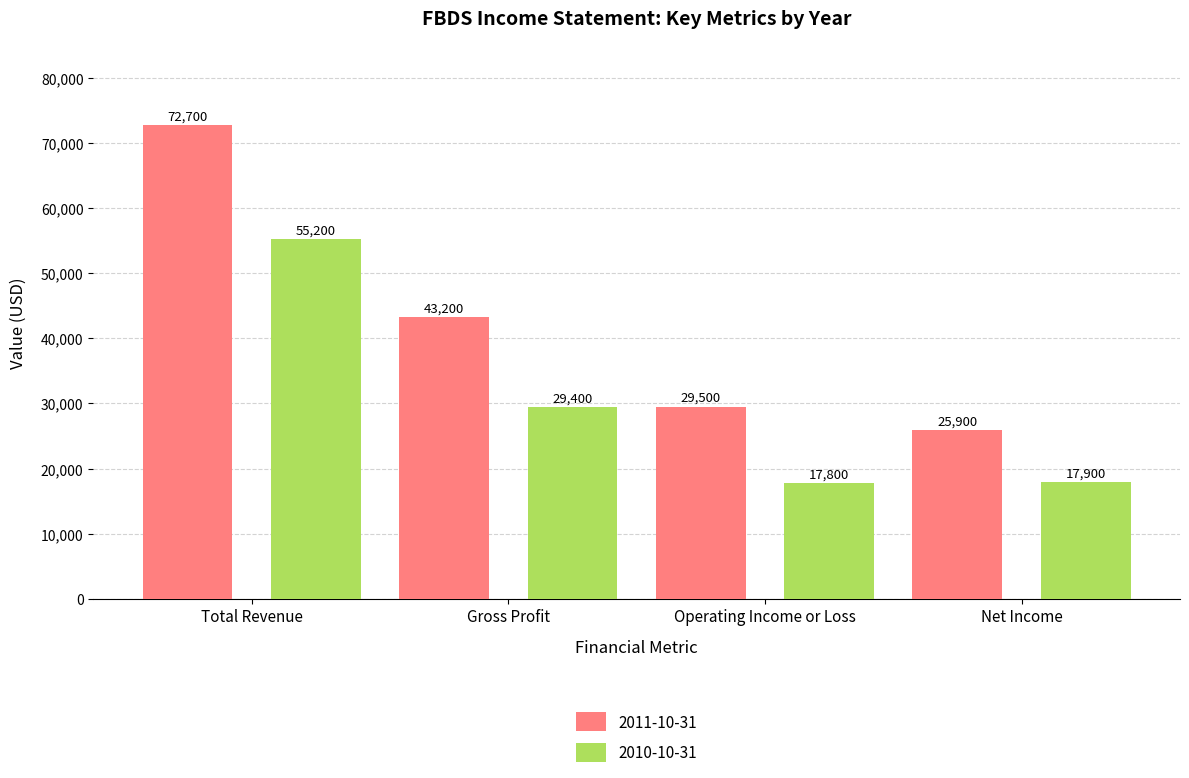

What is the lowest value of the 2011-10-31 series?

25900